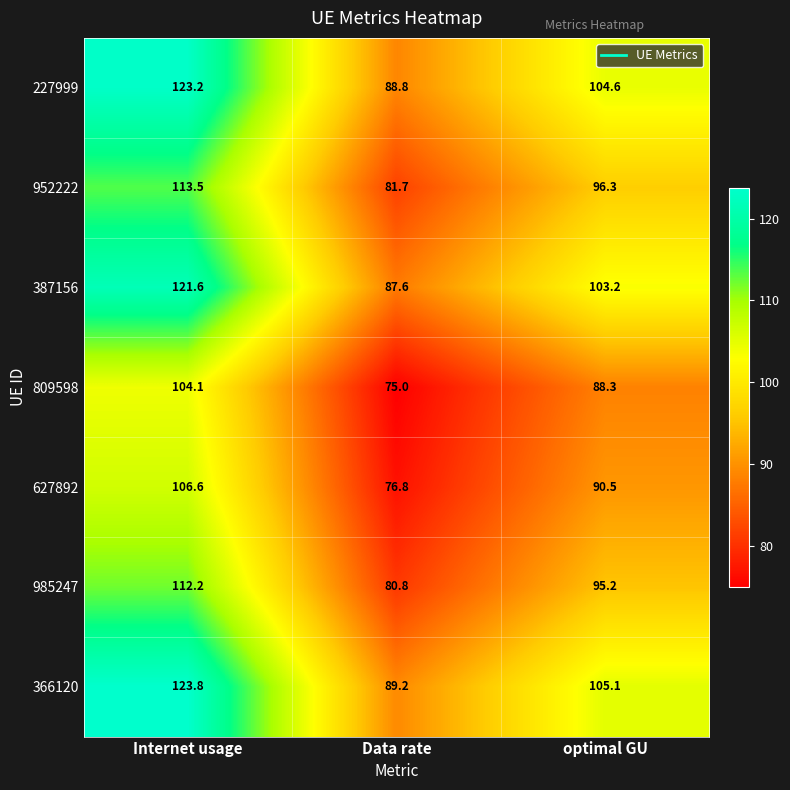

Reading right to left, list all the values displayed in this chart.

227999: optimal GU=104.6	Data rate=88.8	Internet usage=123.2
952222: optimal GU=96.3	Data rate=81.7	Internet usage=113.5
387156: optimal GU=103.2	Data rate=87.6	Internet usage=121.6
809598: optimal GU=88.3	Data rate=75.0	Internet usage=104.1
627892: optimal GU=90.5	Data rate=76.8	Internet usage=106.6
985247: optimal GU=95.2	Data rate=80.8	Internet usage=112.2
366120: optimal GU=105.1	Data rate=89.2	Internet usage=123.8